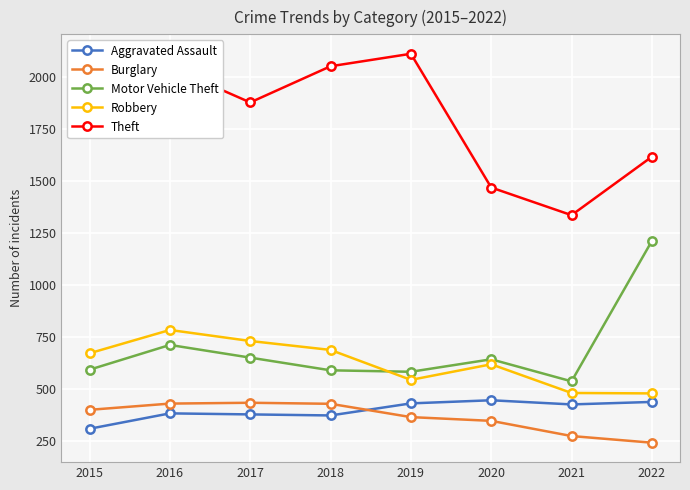

Count the number of categories in the chart.

8